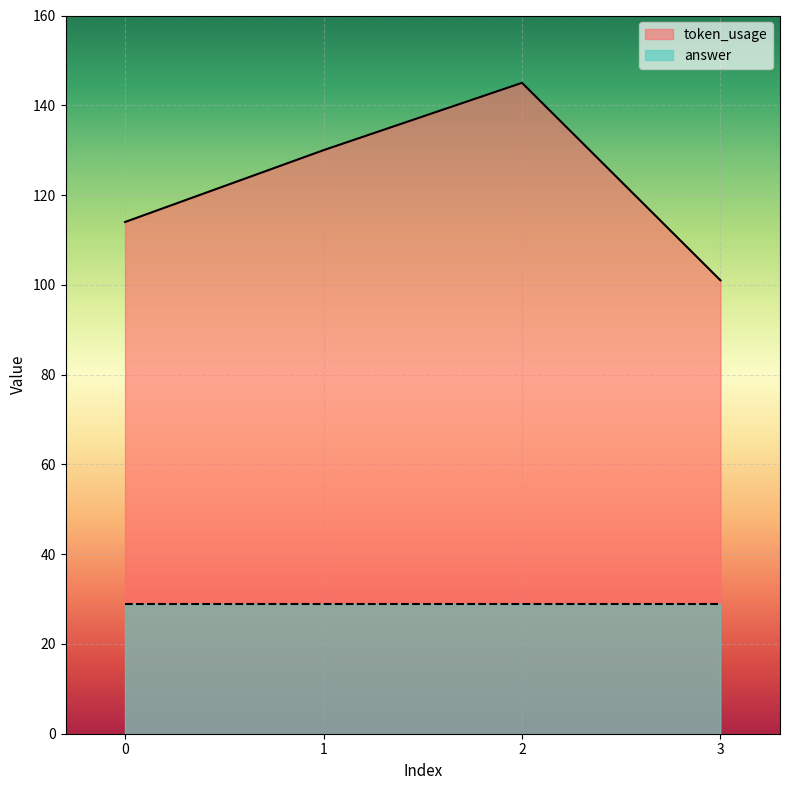

What is the value of the 3rd point from the left?

145